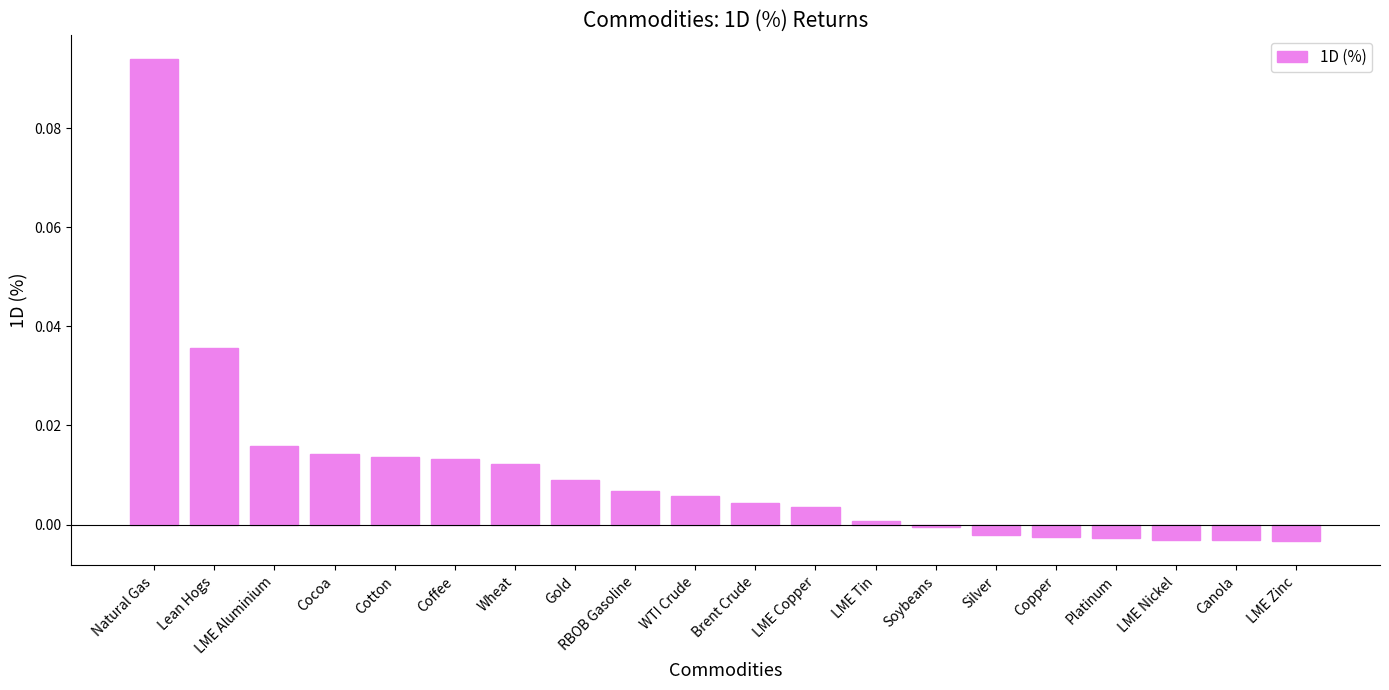

How many data points does each series have?

20